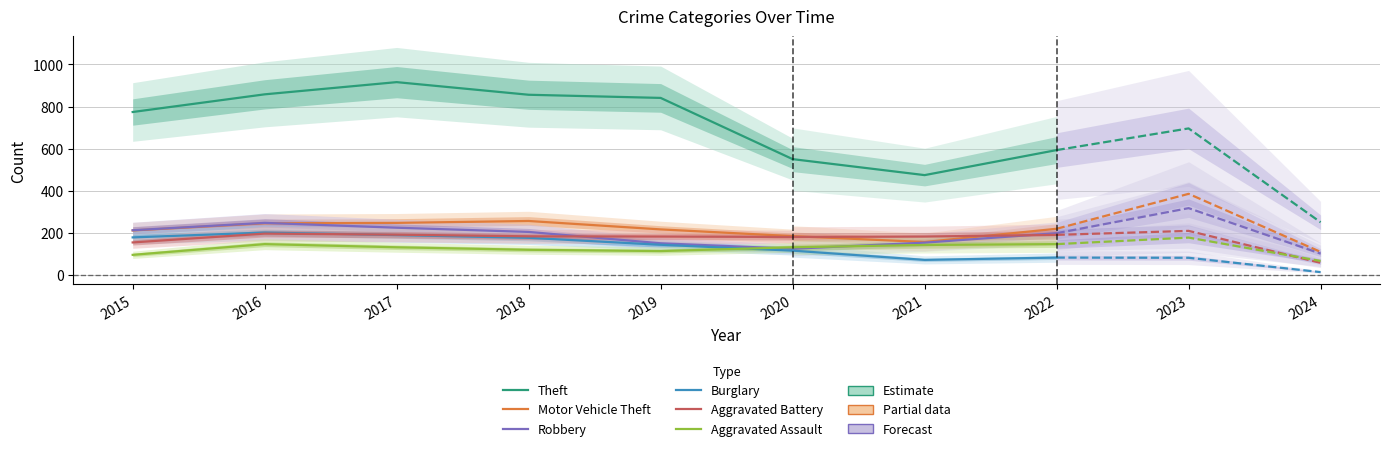

What is the maximum value shown in the chart?

916